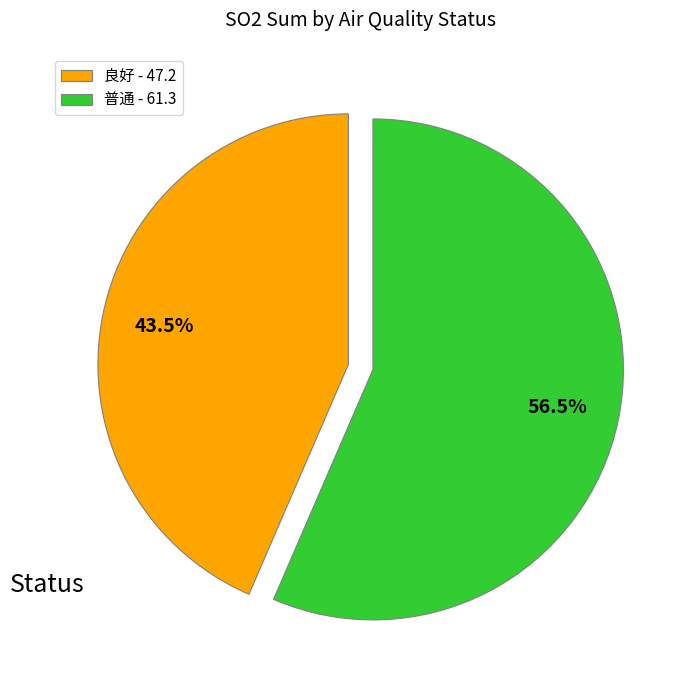

Is there any slice that represents more than half of the pie?

Yes